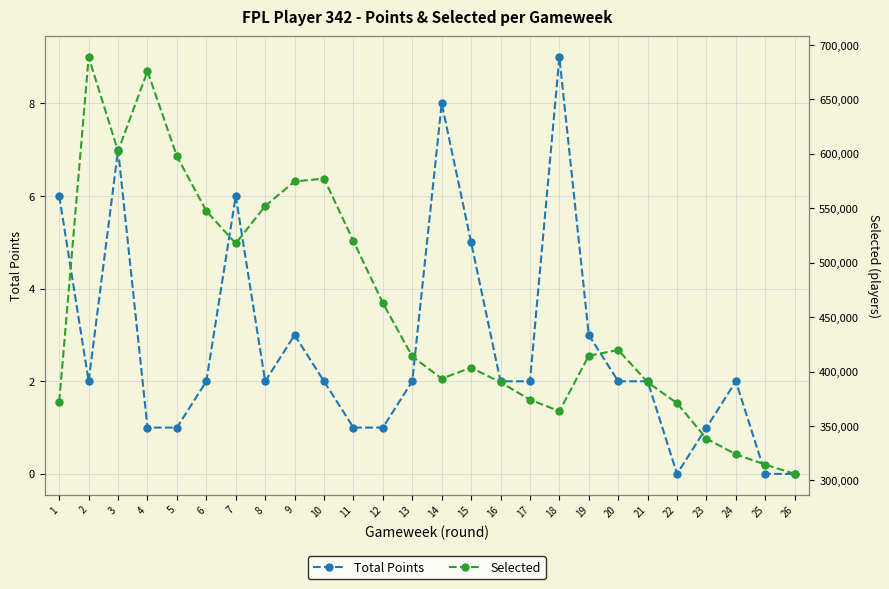

True or false: Selected and Total Points cross at least once.

False